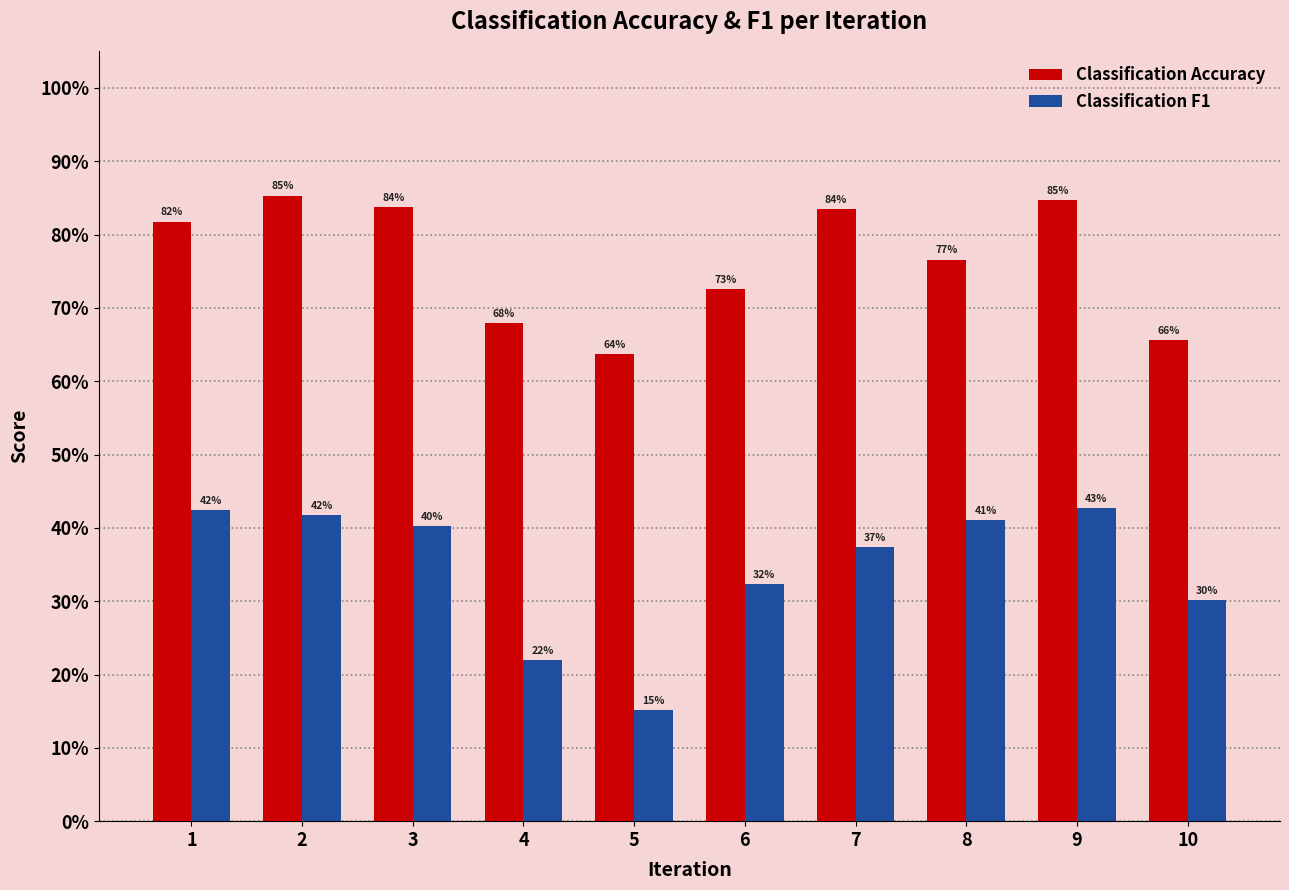

True or false: Classification Accuracy has a value of 0.6 at 5.

True